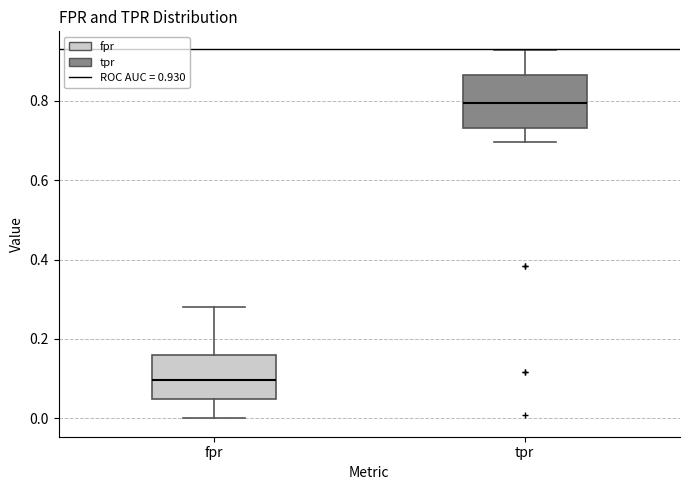

Reading left to right, transcribe this box plot: for each box, give where its median line is, the range the box spans, and where its two whiskers end, as read against the y-axis. The values are not printed on the chart, so give them approximately, as read against the axis.

fpr: median 0.10, box 0.04 to 0.16, whiskers 0.00 to 0.28
tpr: median 0.80, box 0.74 to 0.86, whiskers 0.70 to 0.92